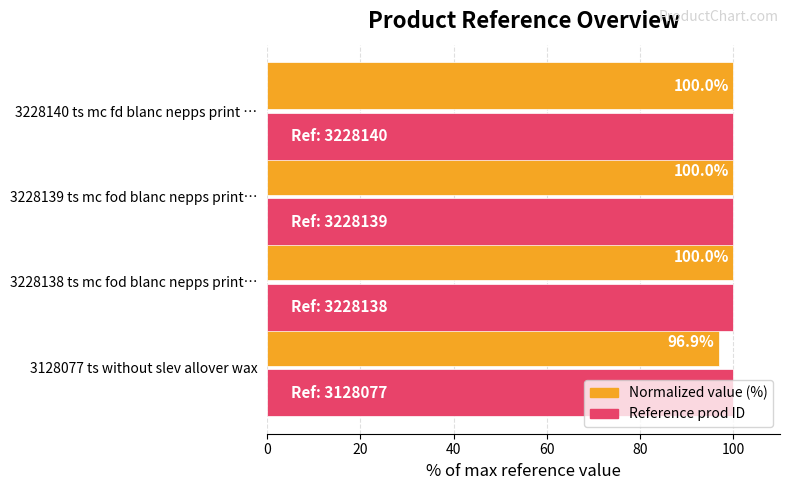

What is the spread (max minus min) of values at 3128077 ts without slev allover wax?

3.1